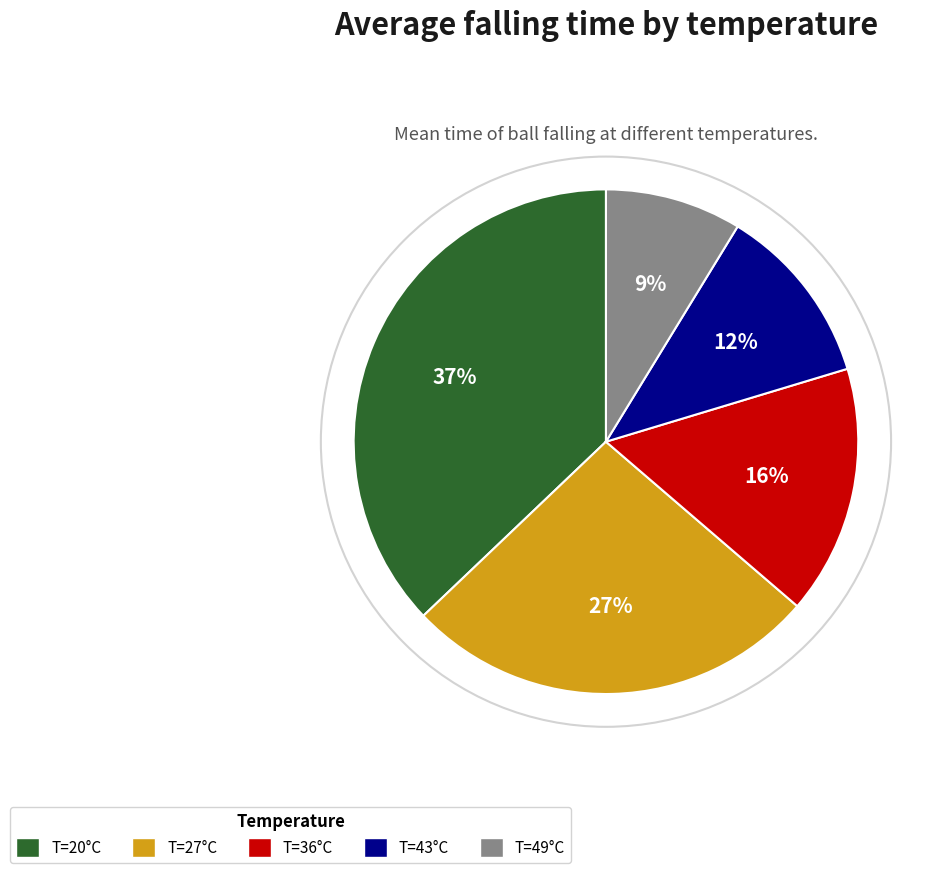

Rank the categories by value from highest to lowest.

T=20°C, T=27°C, T=36°C, T=43°C, T=49°C